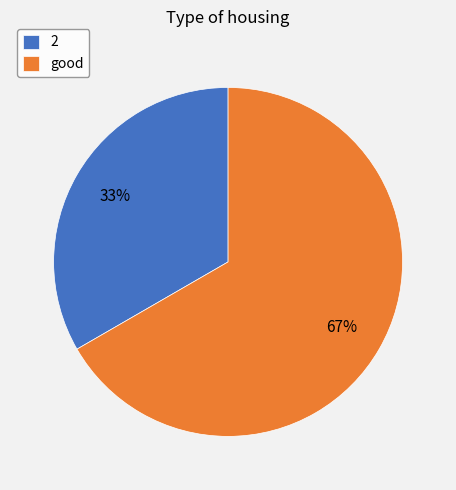

To the nearest percent, what portion does good represent?

67%